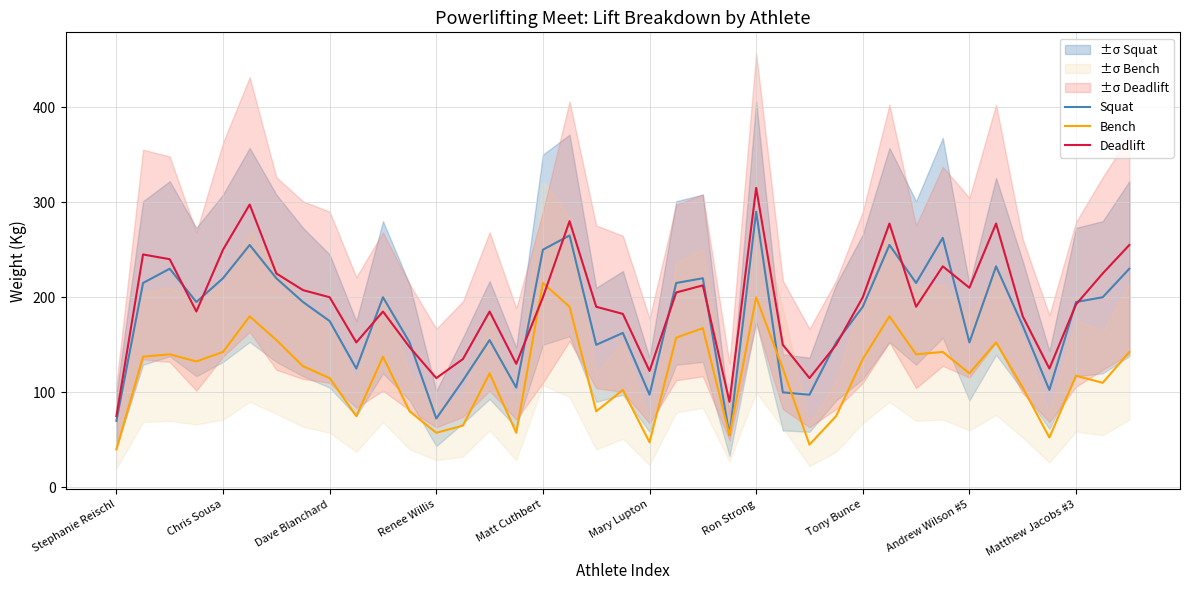

At which label does Bench reach its peak?

Matt Cuthbert